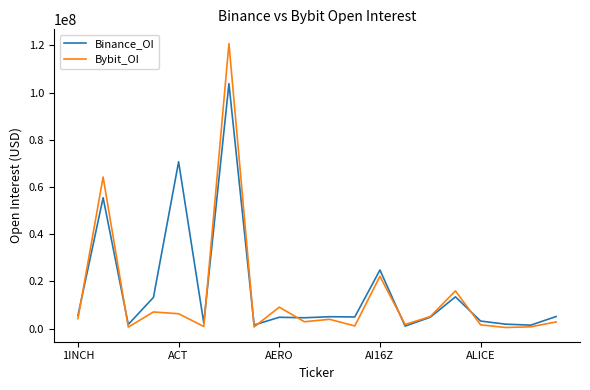

What is the maximum value shown in the chart?

120734349